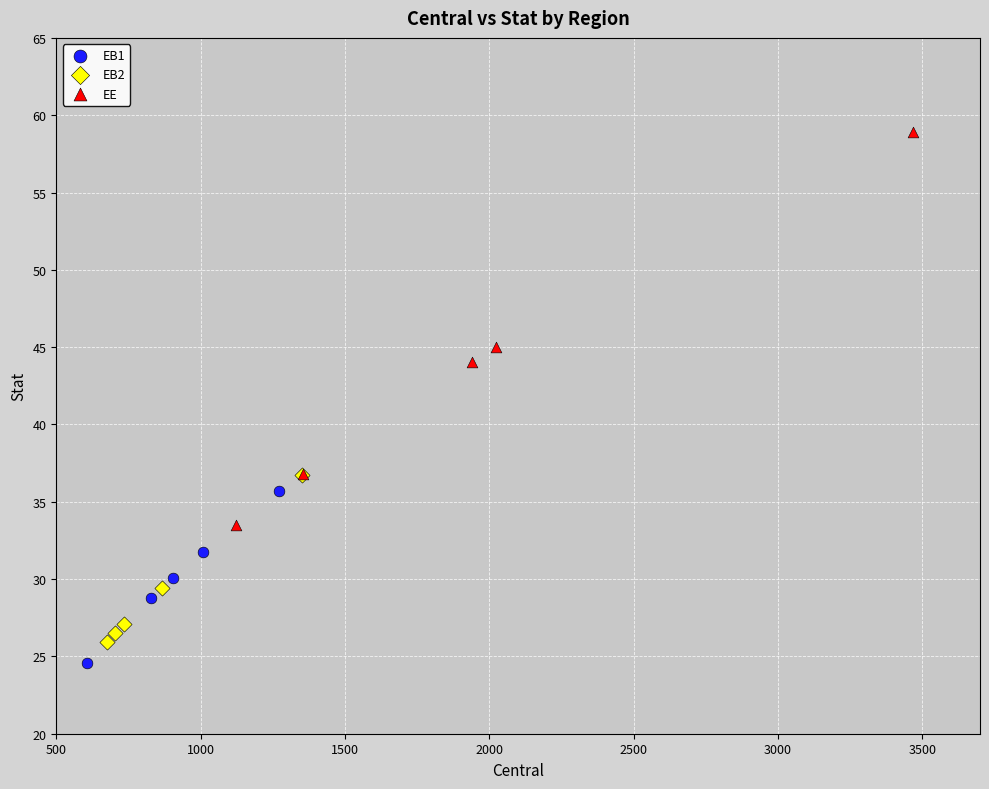

Which series has the widest spread of Y values?

EE